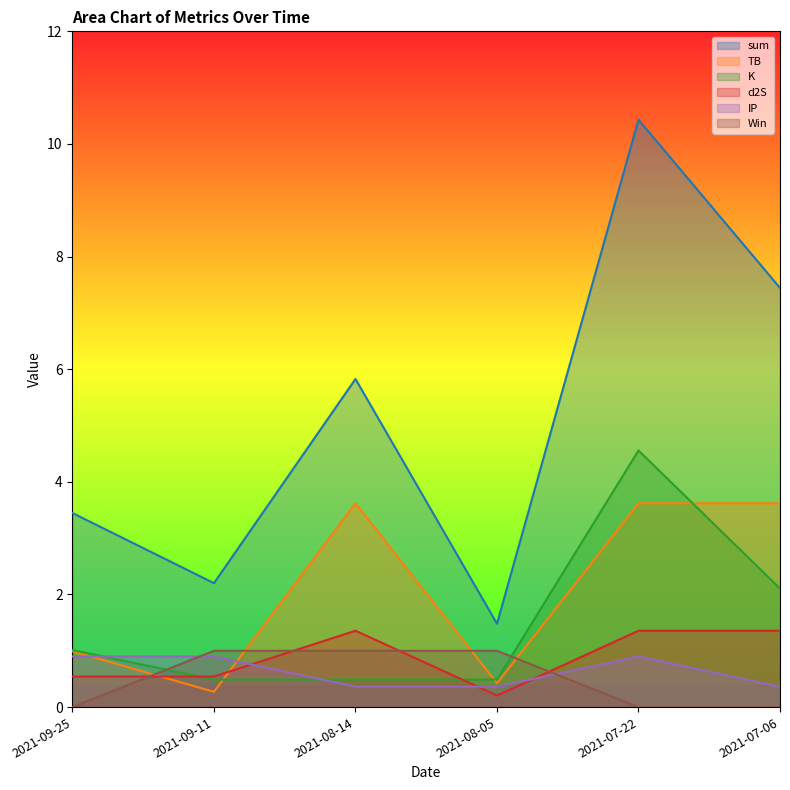

True or false: K and sum cross at least once.

False